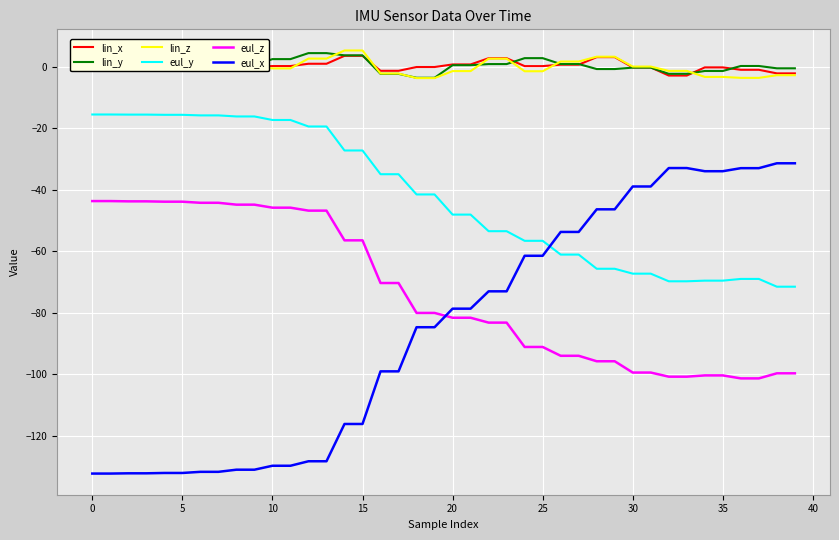

Which series has the widest spread of values?

eul_x